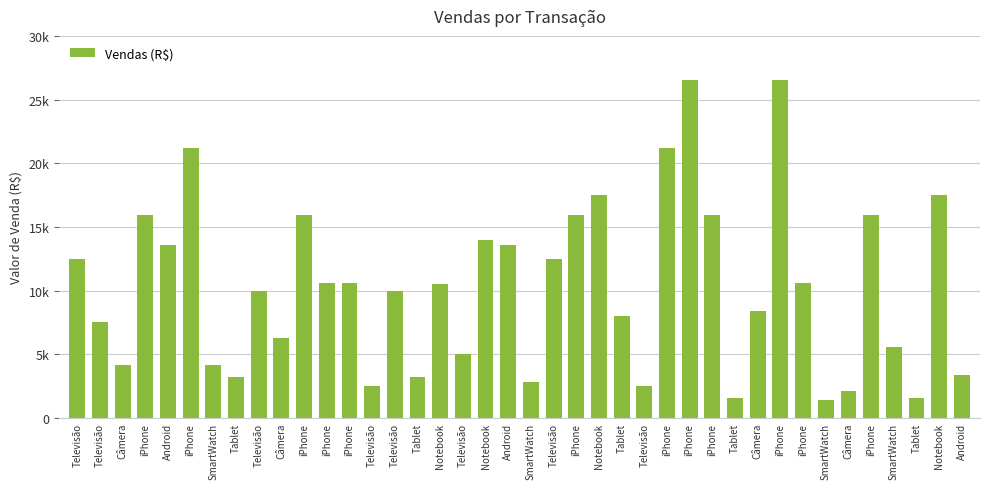

Rank the categories by value from lowest to highest.

SmartWatch, Tablet, Tablet, Câmera, Televisão, Televisão, SmartWatch, Tablet, Tablet, Android, Câmera, SmartWatch, Televisão, SmartWatch, Câmera, Televisão, Tablet, Câmera, Televisão, Televisão, Notebook, iPhone, iPhone, iPhone, Televisão, Televisão, Android, Android, Notebook, iPhone, iPhone, iPhone, iPhone, iPhone, Notebook, Notebook, iPhone, iPhone, iPhone, iPhone